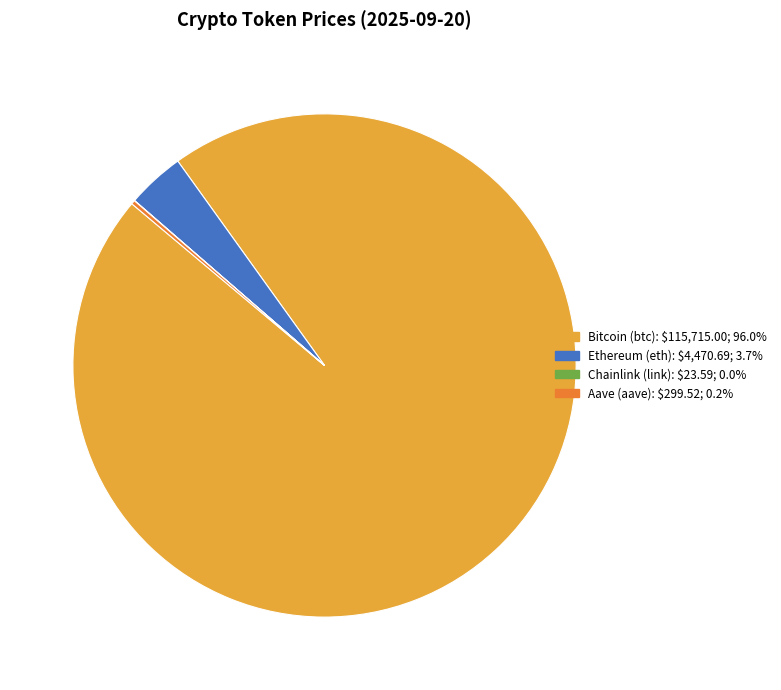

Which has a higher value, Bitcoin (btc) or Ethereum (eth)?

Bitcoin (btc)